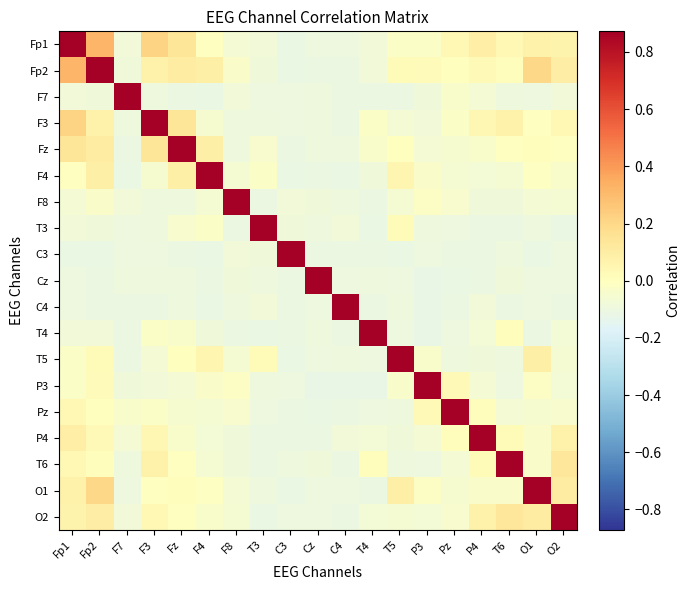

What is the maximum value shown in the chart?

0.9